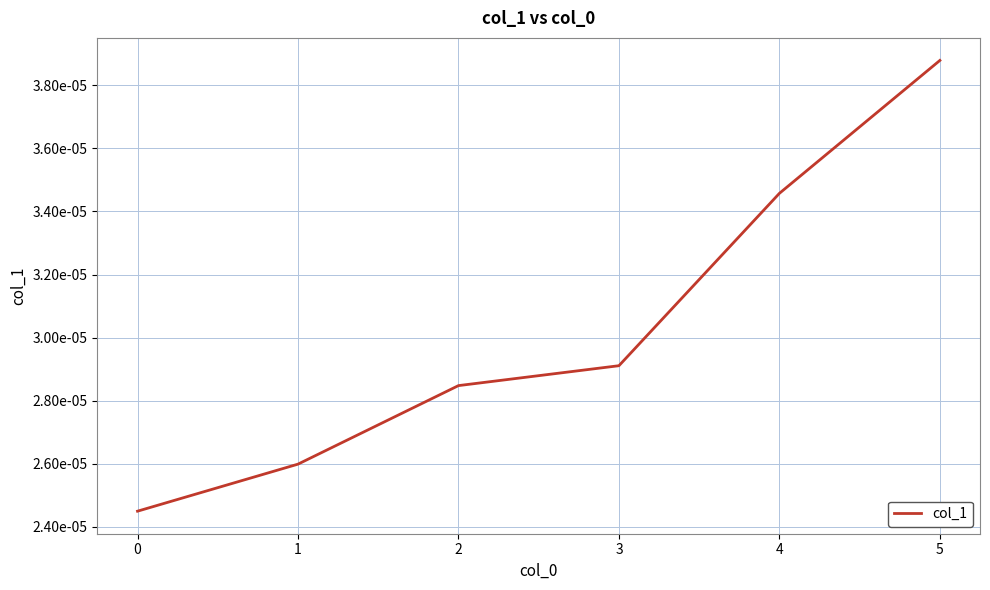

Is it true that the value at 2 is 0.0?

True